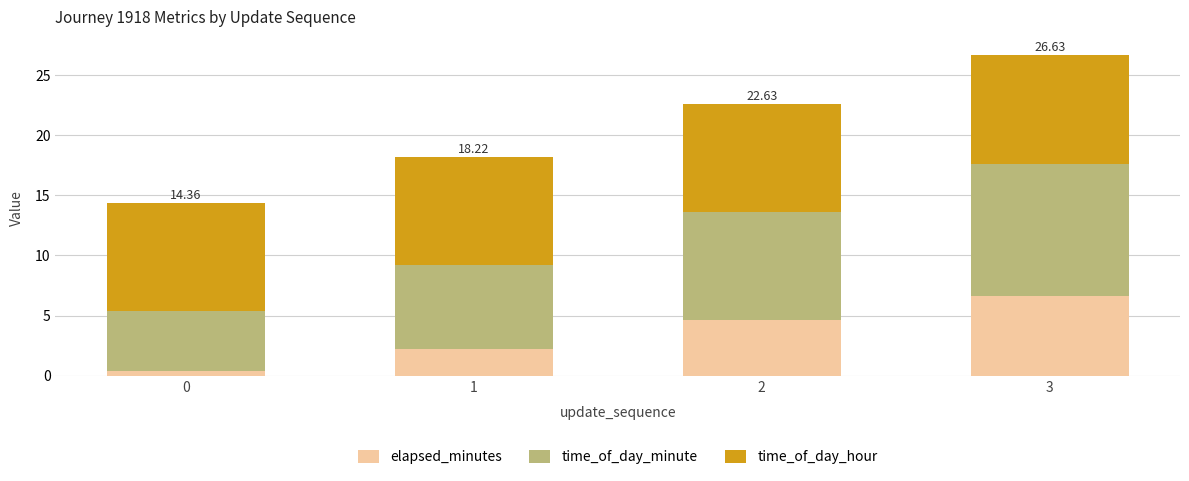

What is the difference between the maximum and second lowest values in the elapsed_minutes series?

4.4